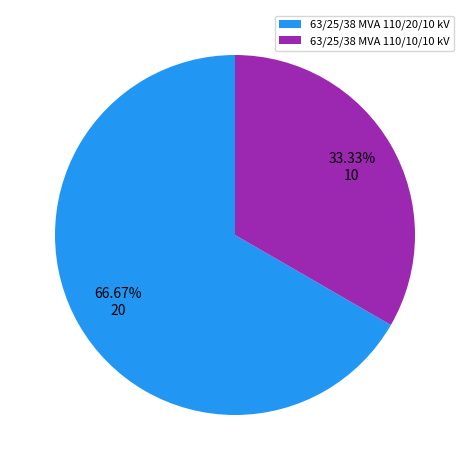

How many segments does this pie chart have?

2